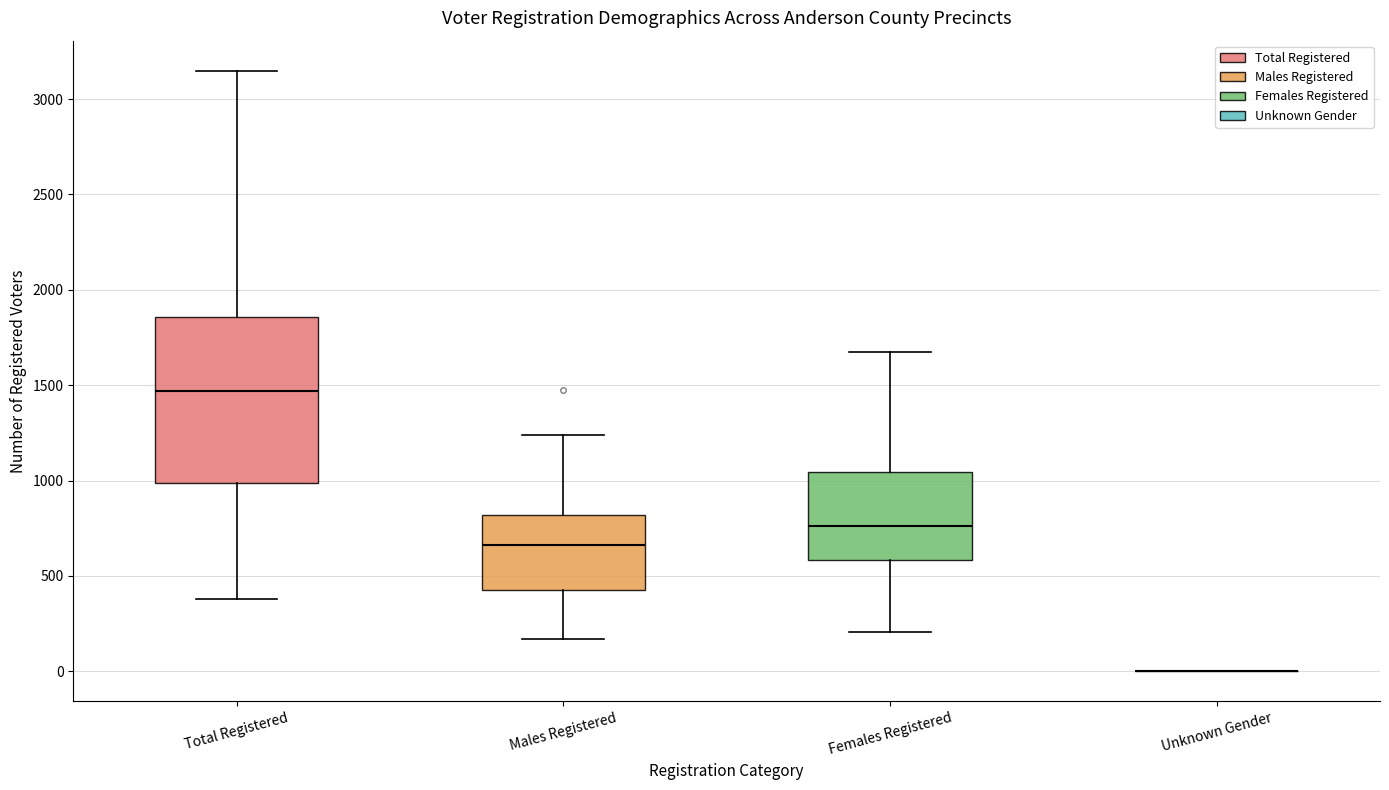

Reading left to right, transcribe this box plot: for each box, give where its median line is, the range the box spans, and where its two whiskers end, as read against the y-axis. The values are not printed on the chart, so give them approximately, as read against the axis.

Total Registered: median 1450, box 1000 to 1850, whiskers 400 to 3150
Males Registered: median 650, box 450 to 800, whiskers 150 to 1250
Females Registered: median 750, box 600 to 1050, whiskers 200 to 1700
Unknown Gender: box collapsed to a line at 0, whiskers 0 to 0